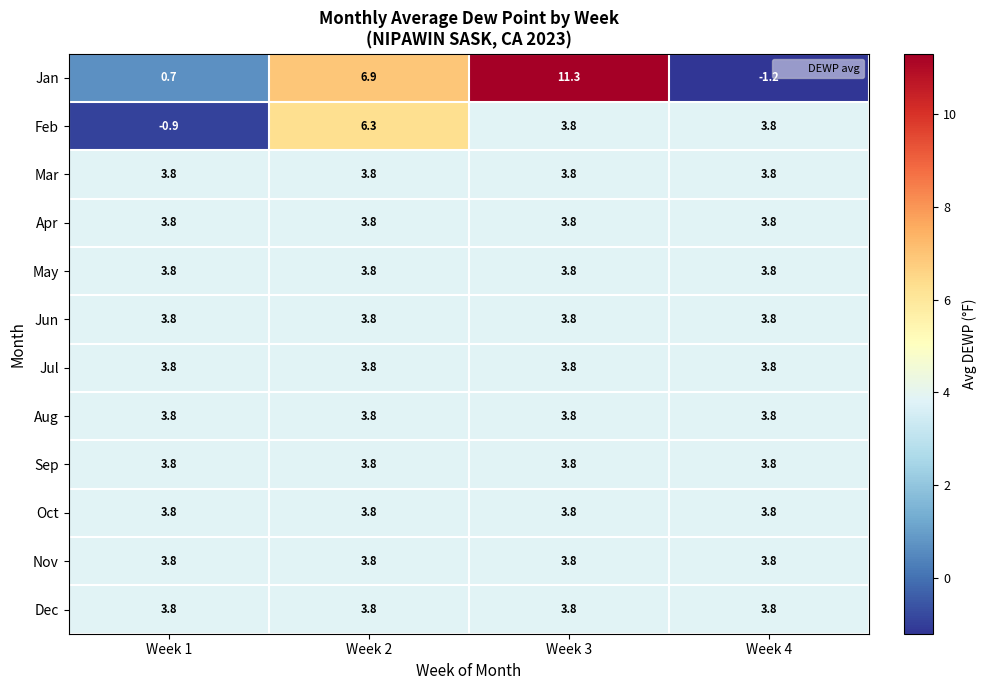

What is the sum of the Feb values at Week 2 and Week 4?

10.1